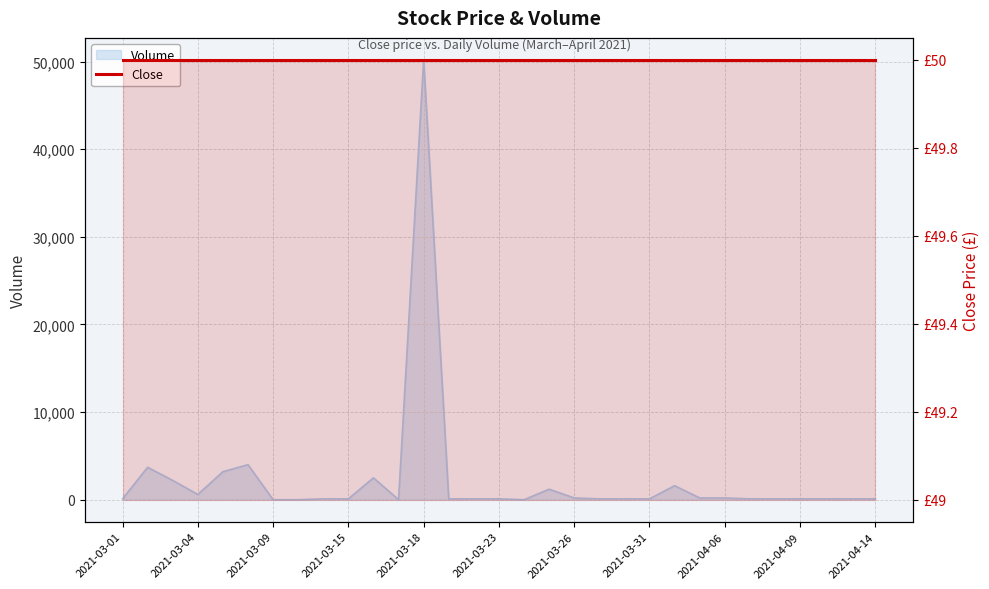

How many points are lower than both their immediate neighbors (excluding endpoints)?

3